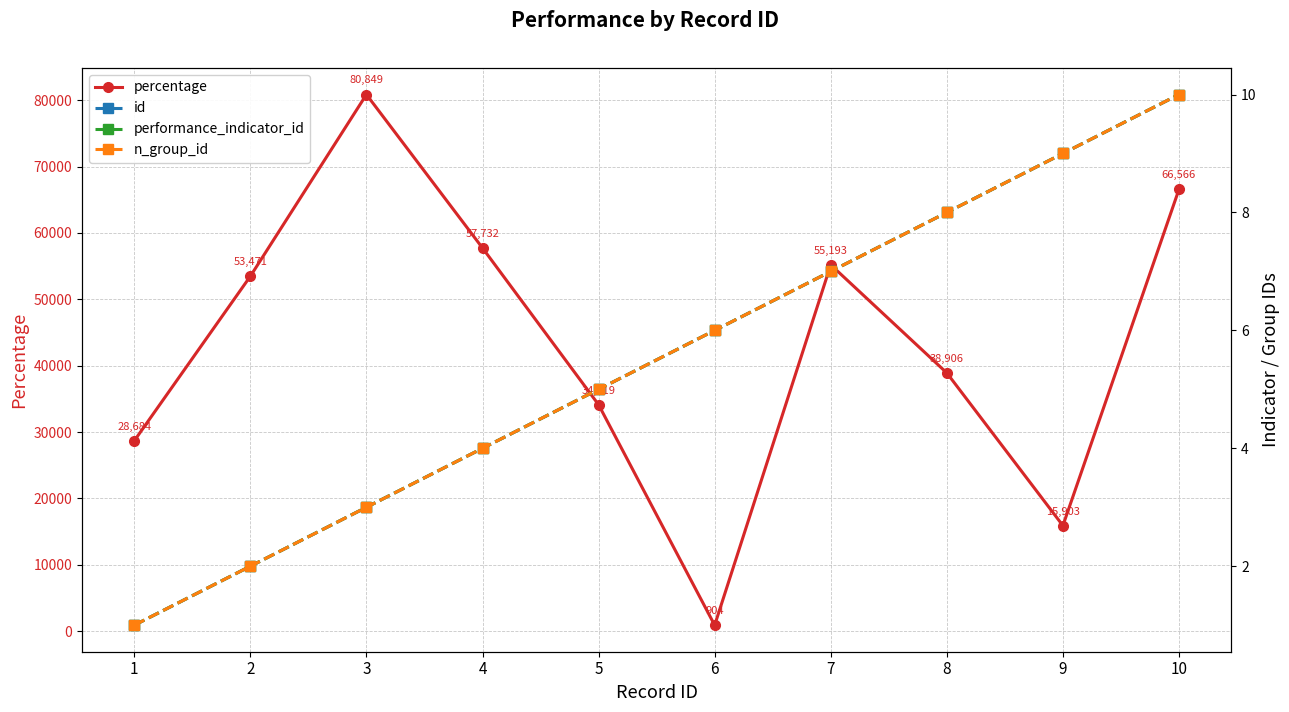

How many data points in n_group_id are less than 6?

5